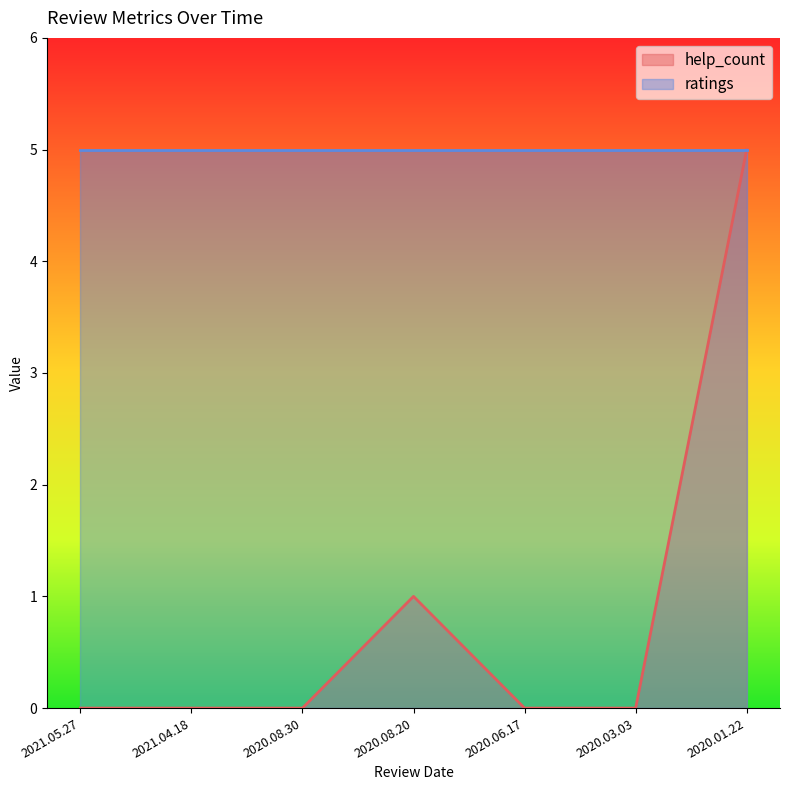

True or false: the data shows 2 at 2020.08.30.

False